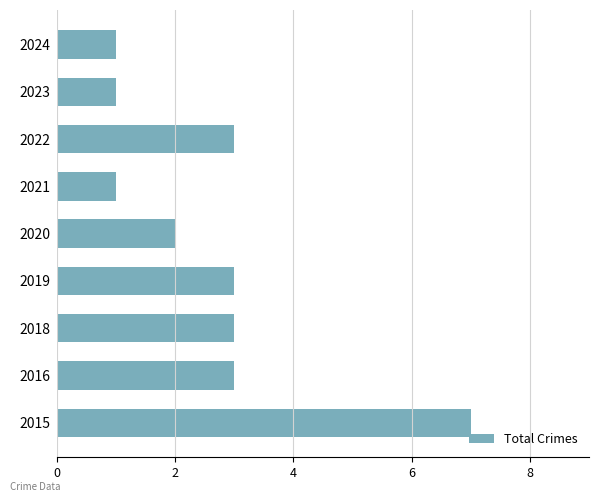

How many values are below 3?

4